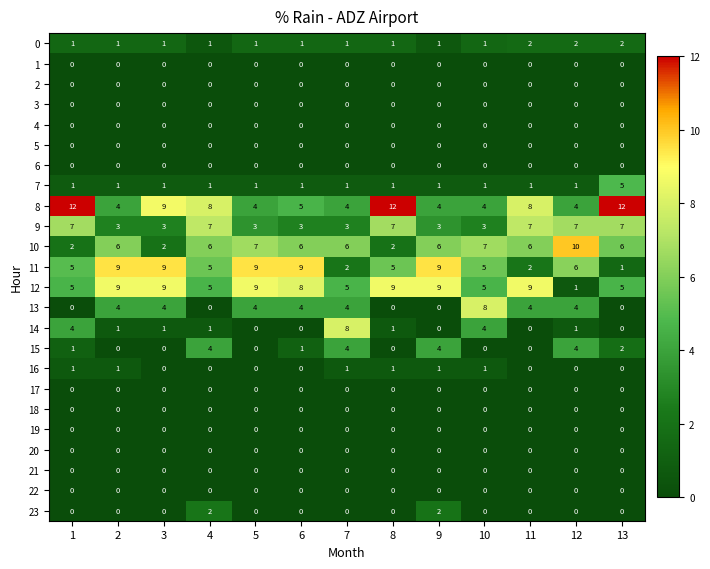

The 15 series shows 0 at 8. True or false?

True